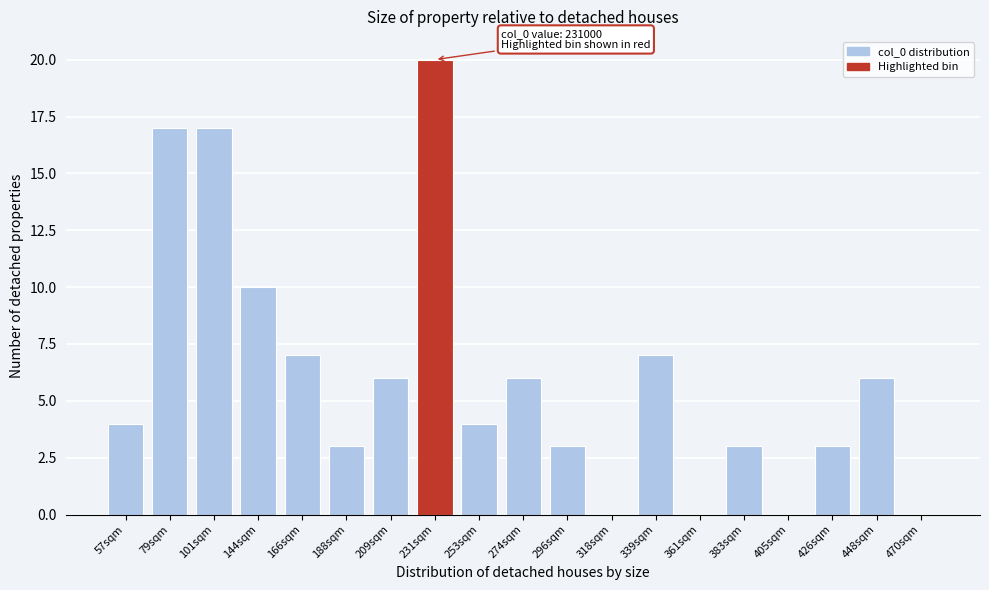

Reading left to right, transcribe all the data shown in this chart.

57sqm=4	79sqm=17	101sqm=17	144sqm=10	166sqm=7	188sqm=3	209sqm=6	231sqm=20	253sqm=4	274sqm=6	296sqm=3	318sqm=0	339sqm=7	361sqm=0	383sqm=3	405sqm=0	426sqm=3	448sqm=6	470sqm=0